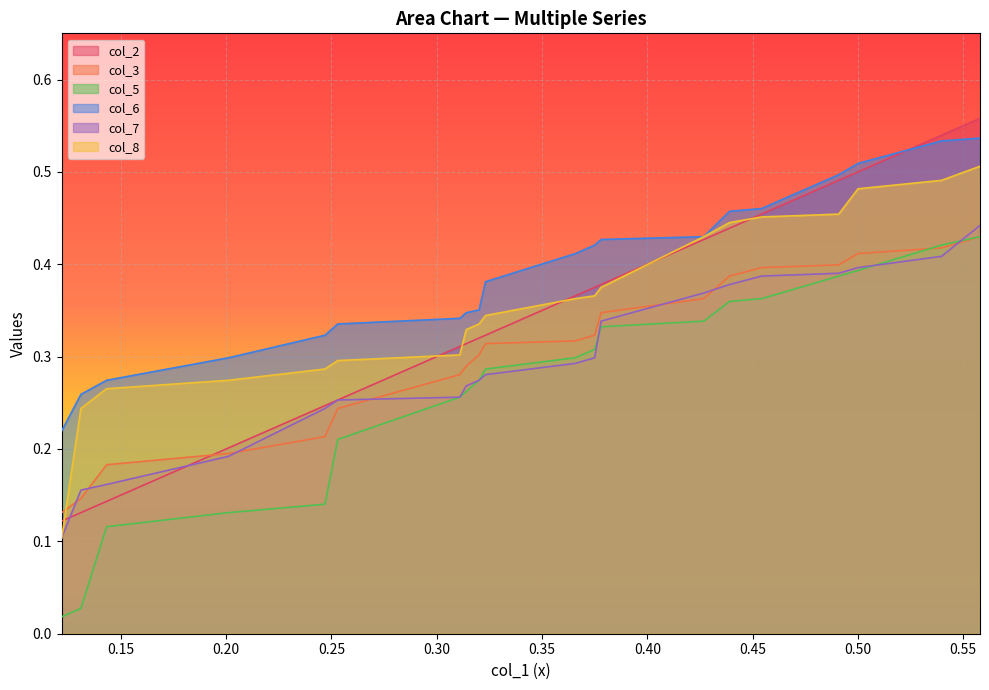

At which category is the sum across all series the highest?

0.5579268292682927